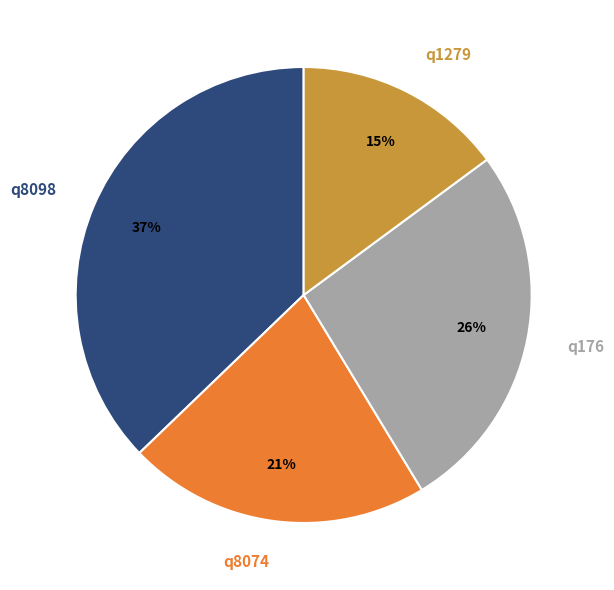

The q176 slice represents 26% of the pie. True or false?

True